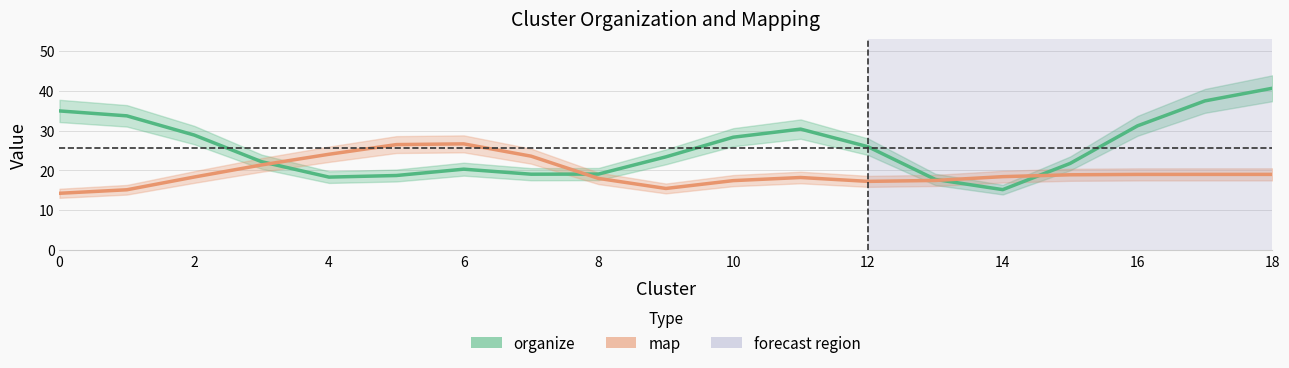

What is the difference between the maximum and second lowest values in the organize series?

22.9